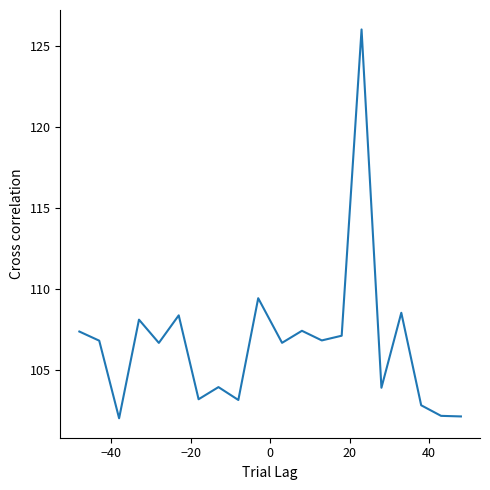

Does the chart display data point markers on the line(s)?

No